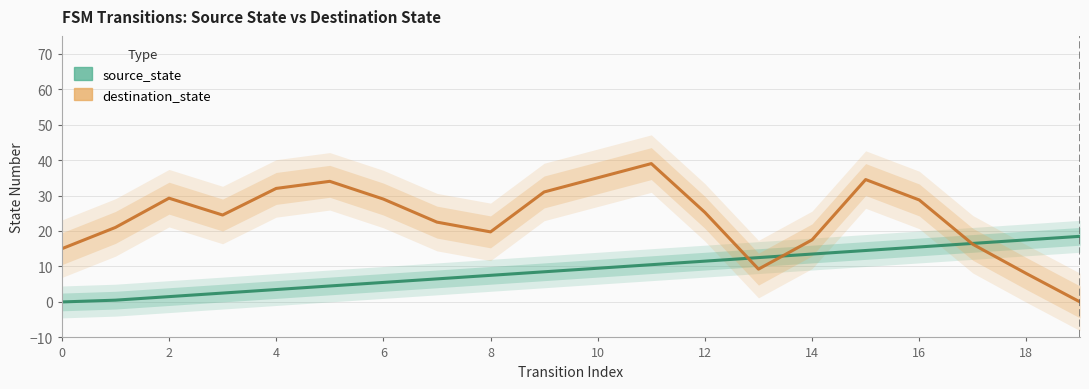

Reading right to left, extract all data points from this chart.

source_state: 18.5	17.5	16.5	15.5	14.5	13.5	12.5	11.5	10.5	9.5	8.5	7.5	6.5	5.5	4.5	3.5	2.5	1.5	0.5	0.0
destination_state: 0.0	8.0	16.2	28.8	34.5	17.5	9.2	25.2	39.0	35.0	31.0	19.8	22.5	29.0	34.0	32.0	24.5	29.2	21.0	15.0